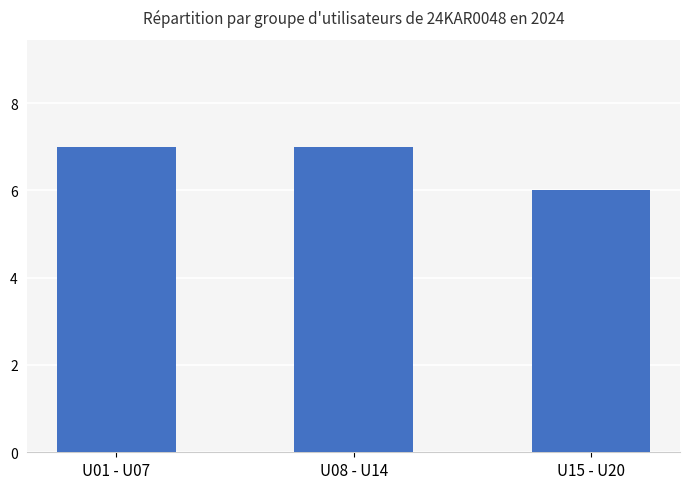

Reading left to right, extract all data points from this chart.

U01 - U07=7	U08 - U14=7	U15 - U20=6